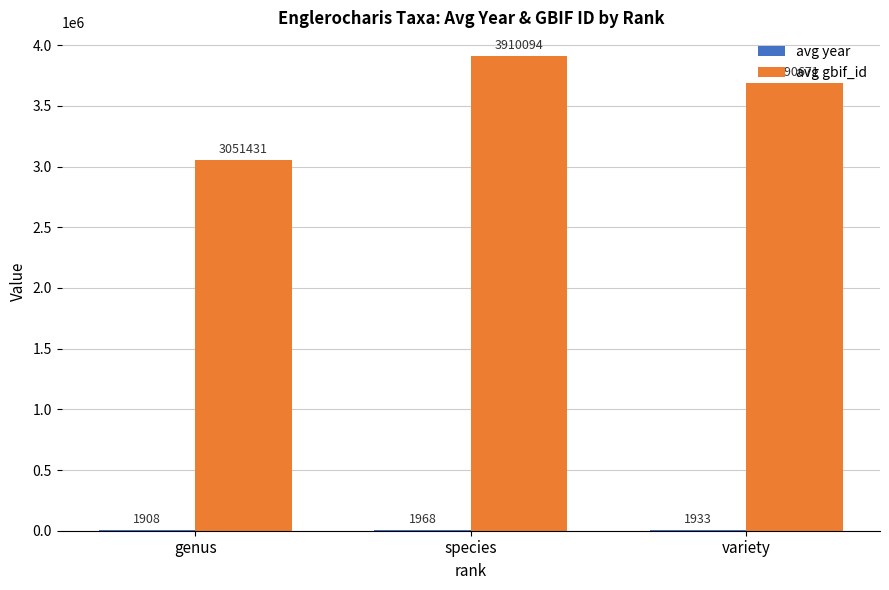

Count the number of categories in the chart.

3